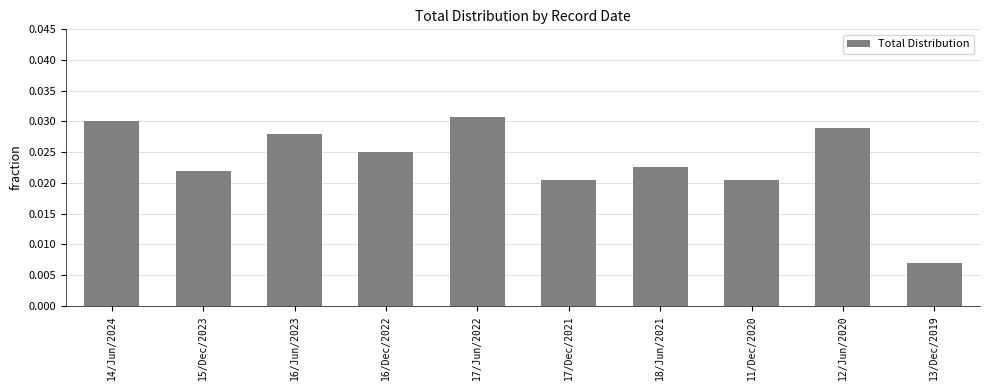

What position from the left is 14/Jun/2024?

1